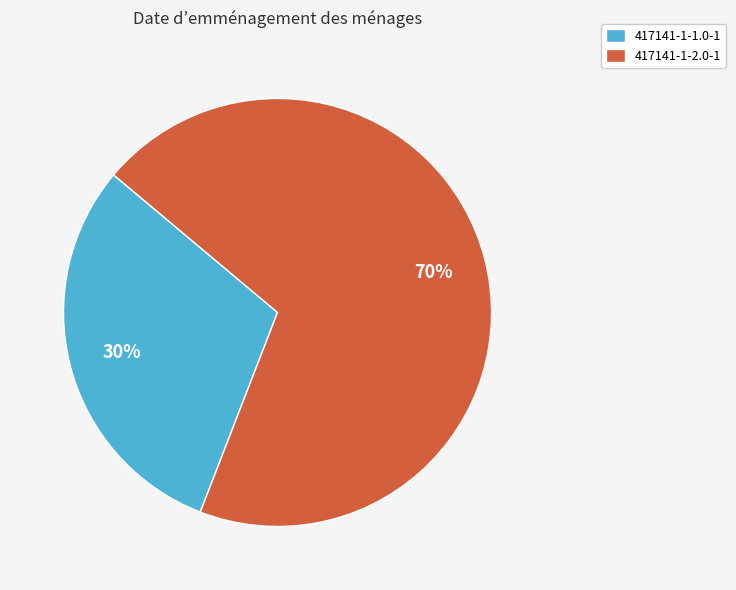

What percentage is the 417141-1-1.0-1 slice, to the nearest percent?

30%